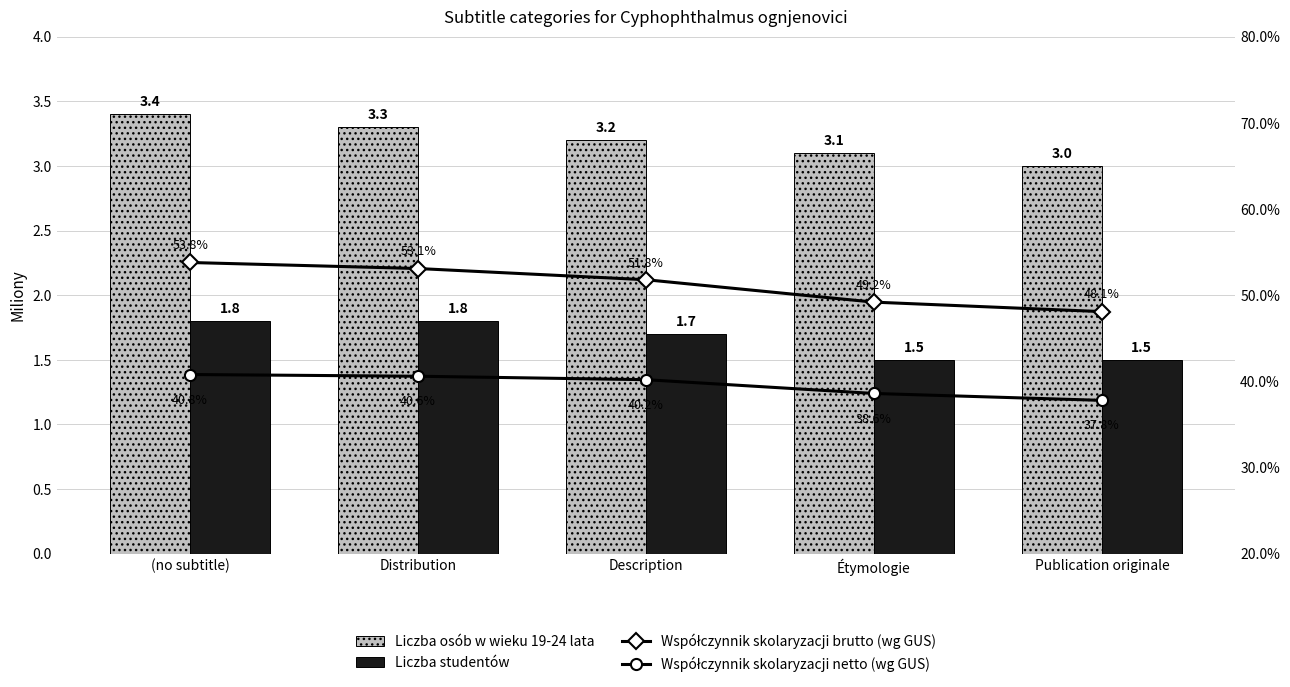

Where does the Współczynnik skolaryzacji netto (wg GUS) series first go above 40?

(no subtitle)